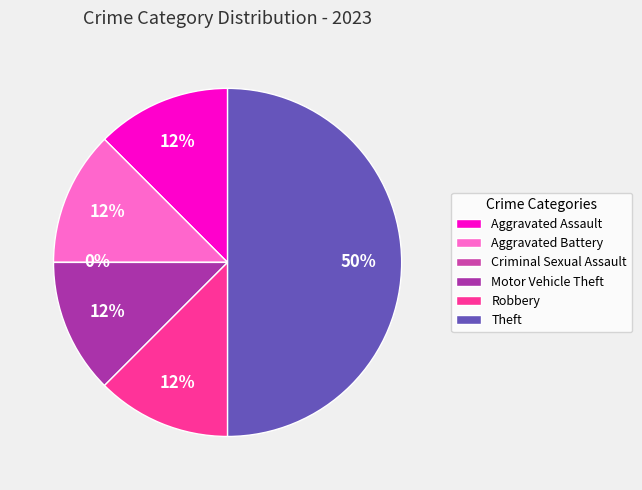

Rank the categories by value from highest to lowest.

Theft, Aggravated Assault, Aggravated Battery, Motor Vehicle Theft, Robbery, Criminal Sexual Assault